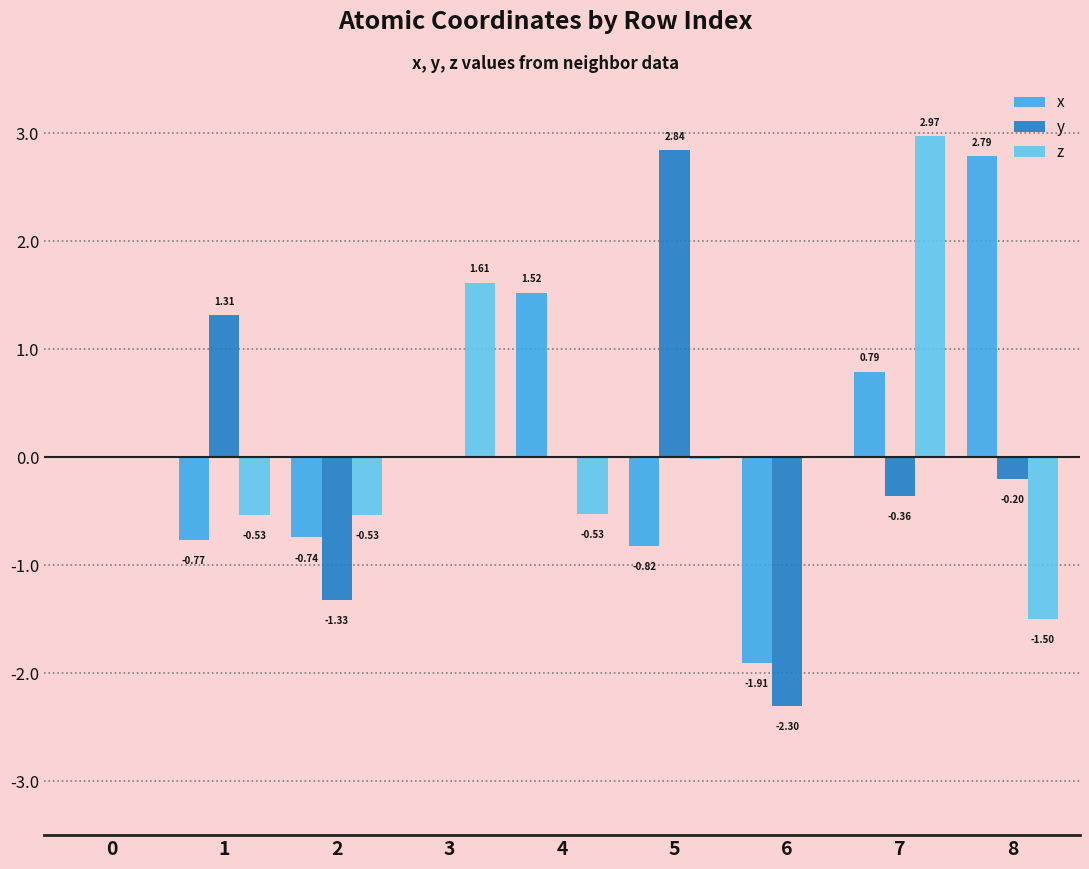

What is the sum of all x values?

0.9